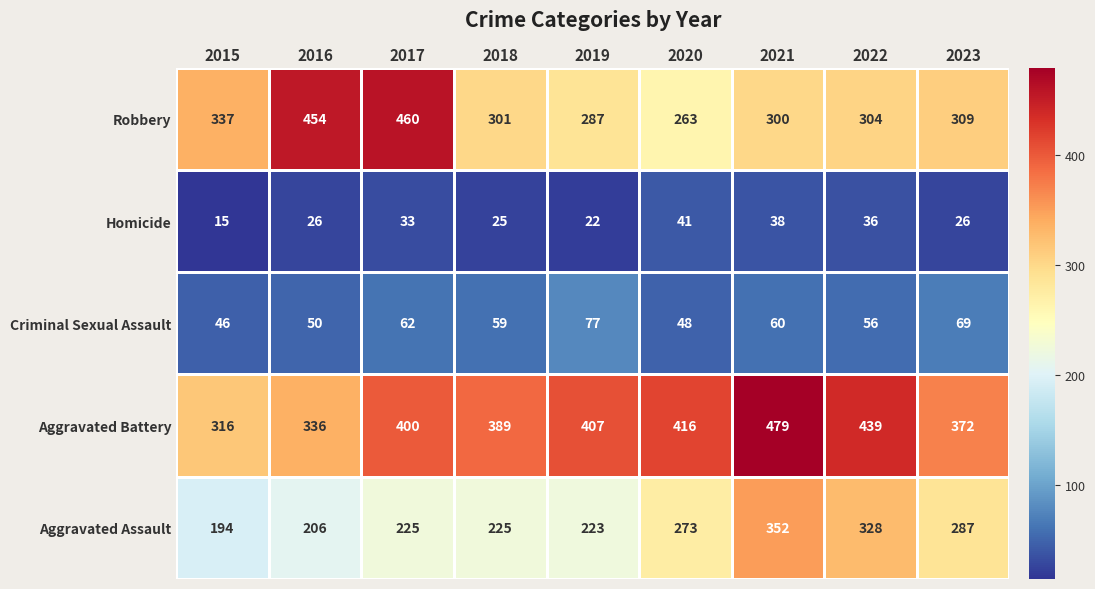

What is the average value of the Robbery series?

335